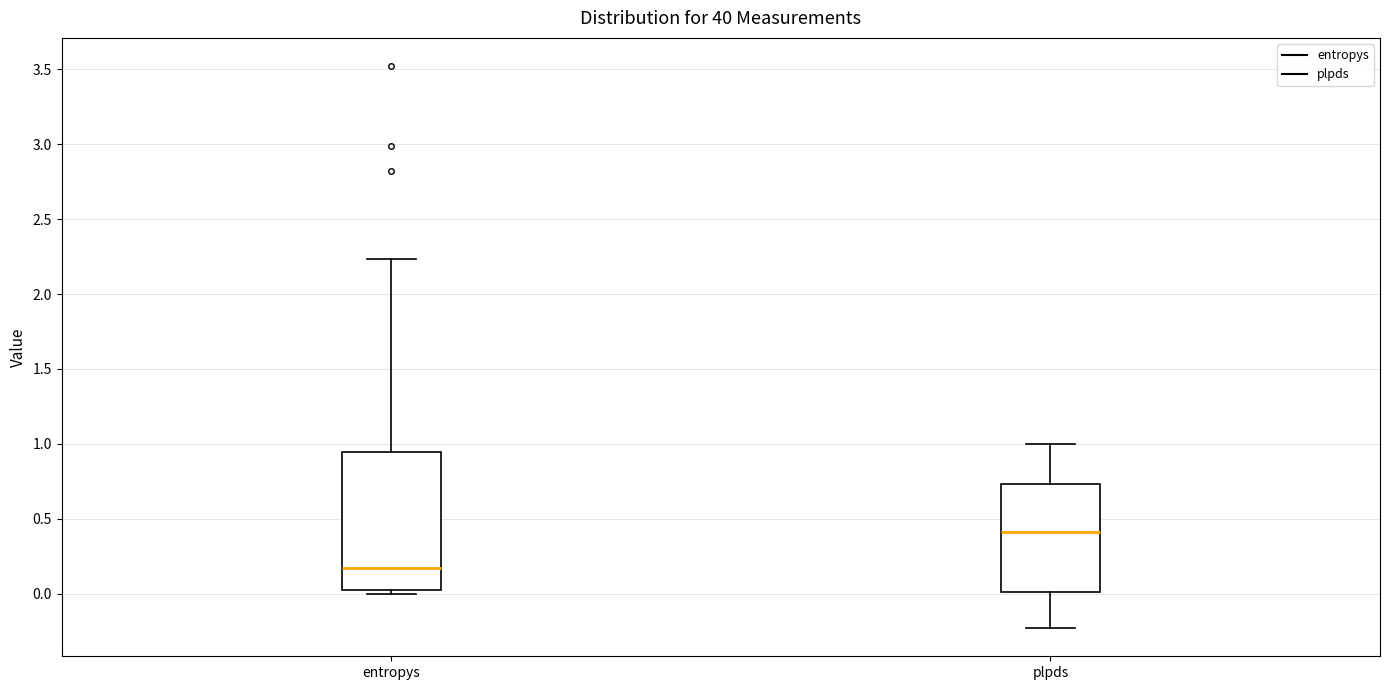

Where is the upper edge of the box for entropys on the y-axis? The values are not printed on the chart, so give them approximately, as read against the axis.

0.95